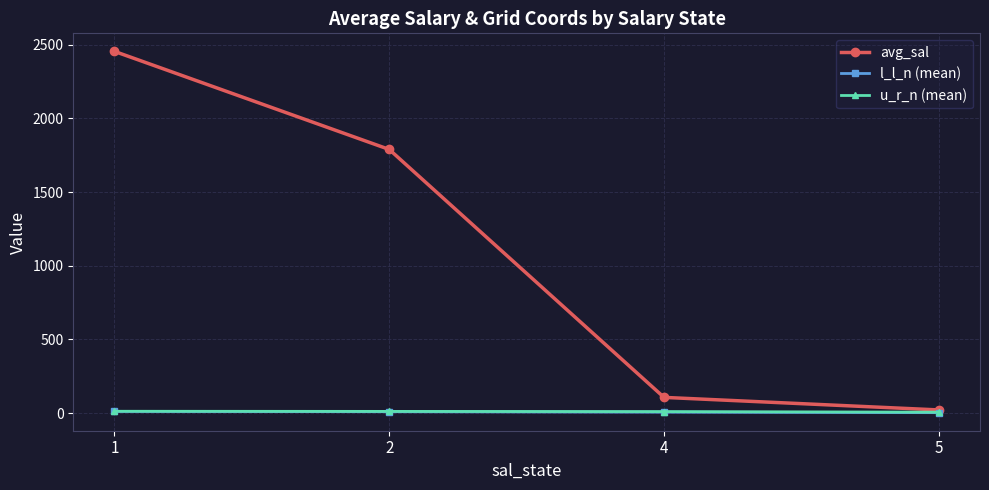

Between 1 and 2, which series saw the biggest shift?

avg_sal